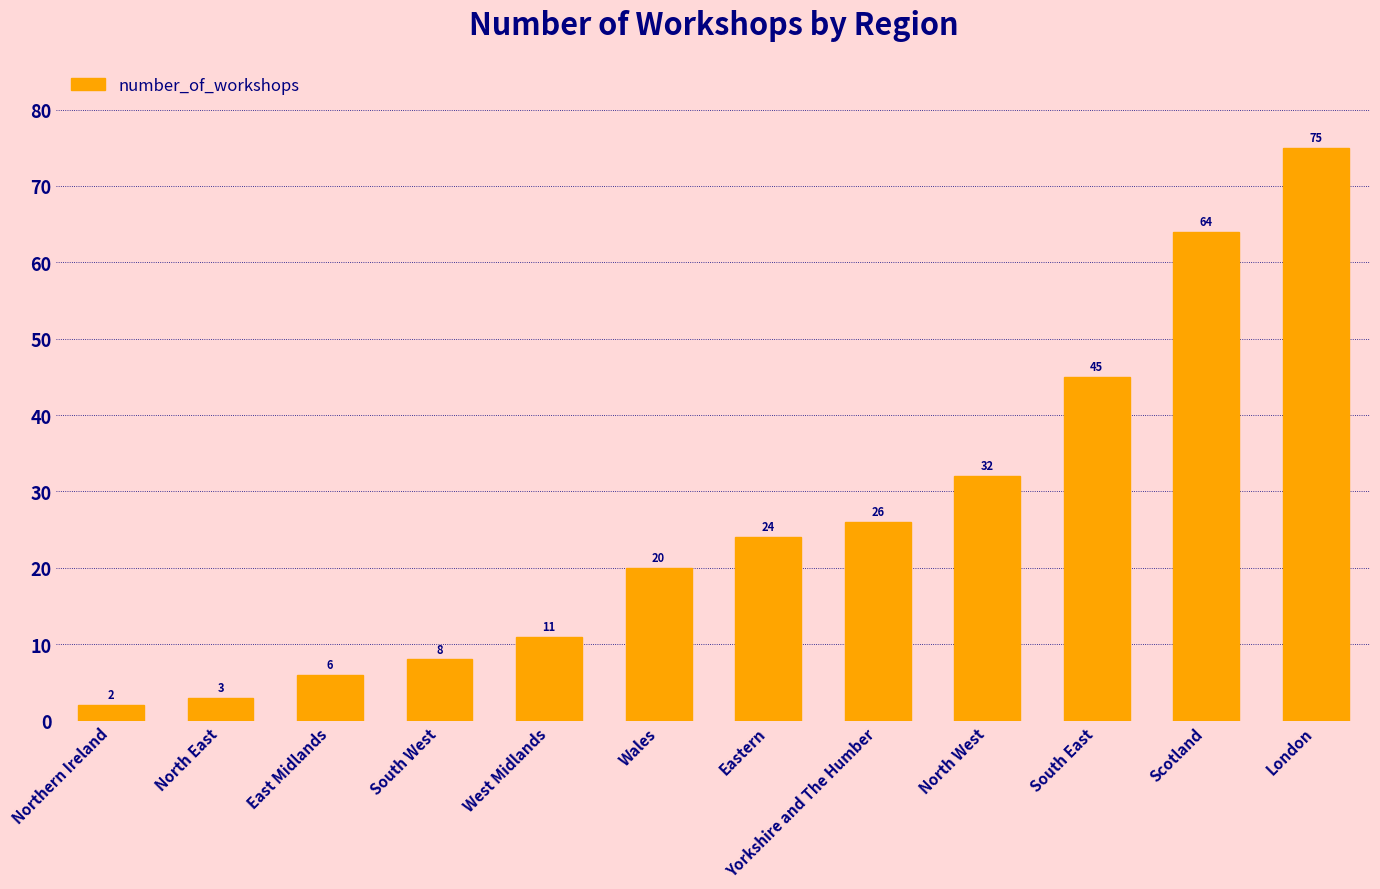

Rank the categories by value from highest to lowest.

London, Scotland, South East, North West, Yorkshire and The Humber, Eastern, Wales, West Midlands, South West, East Midlands, North East, Northern Ireland